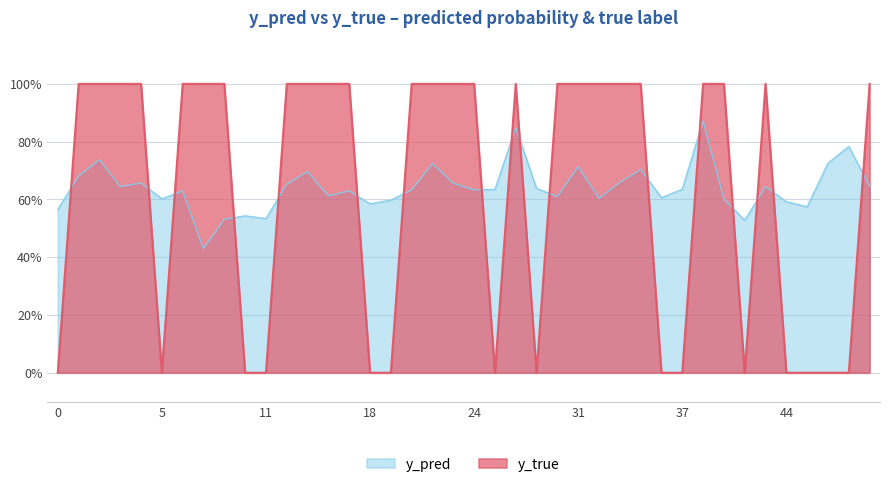

What is the sum of all y_true values?

25.0